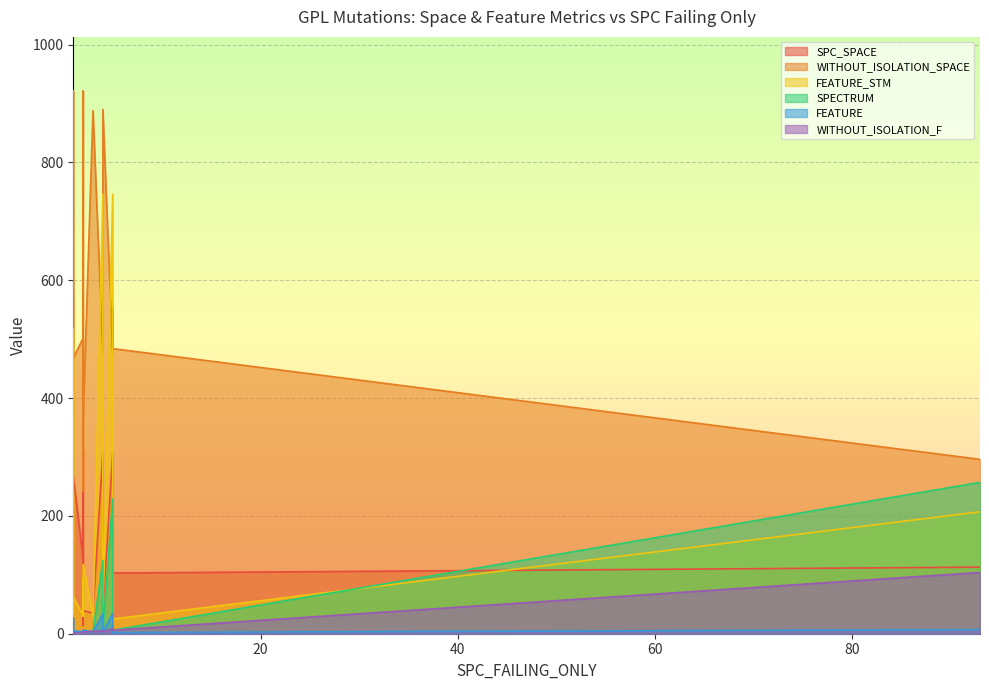

What is the value of the WITHOUT_ISOLATION_F point at the 4th from the left?

3